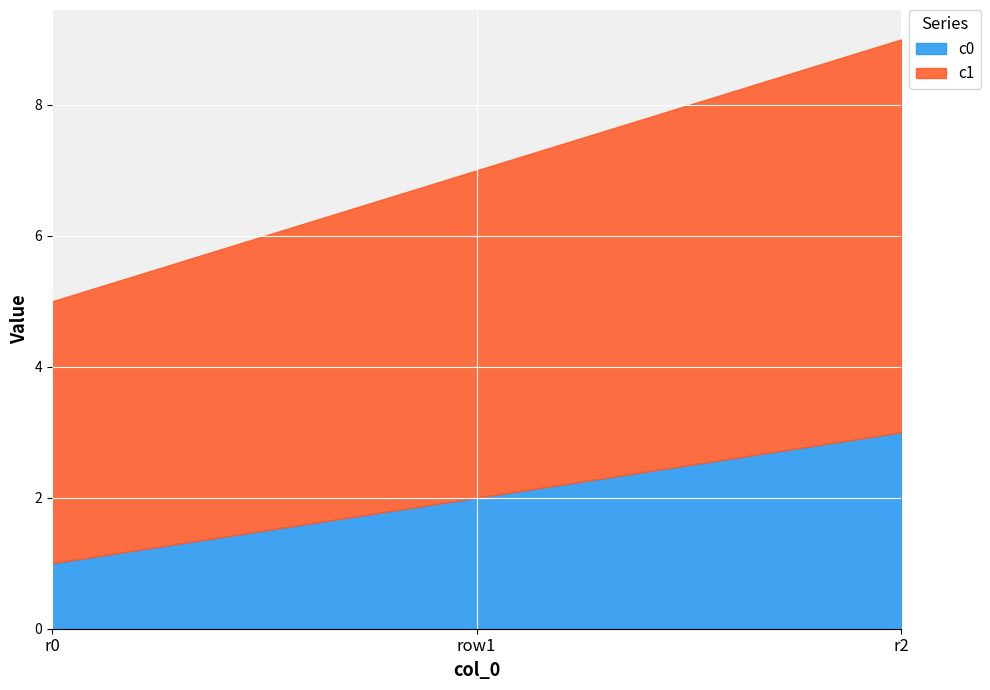

How many series are shown in this chart?

2